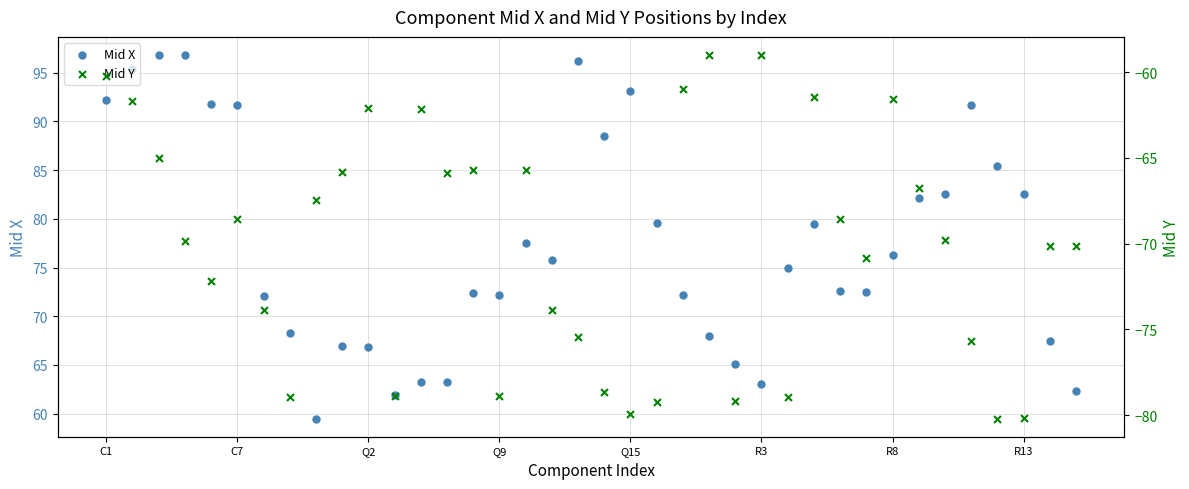

Which series contains the highest Y value?

Mid X